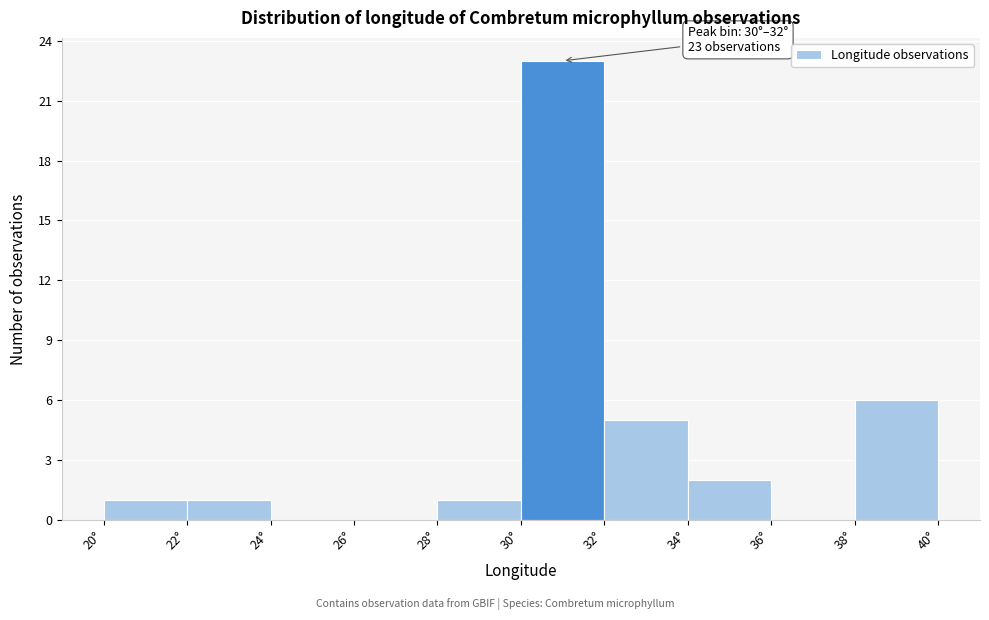

Which range on the x-axis has the tallest bar?

30 to 32